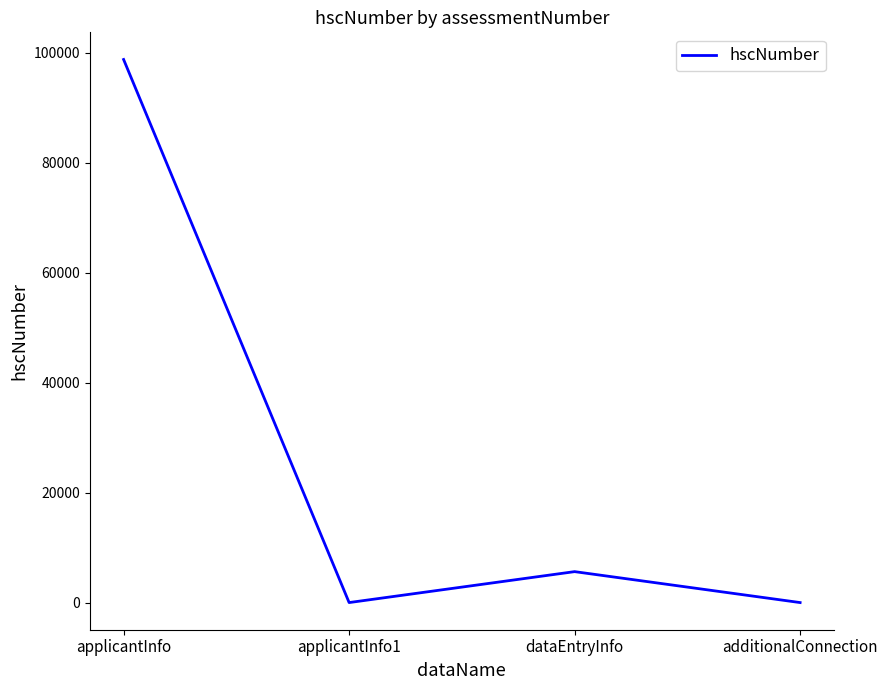

How many distinct data groups are displayed?

1